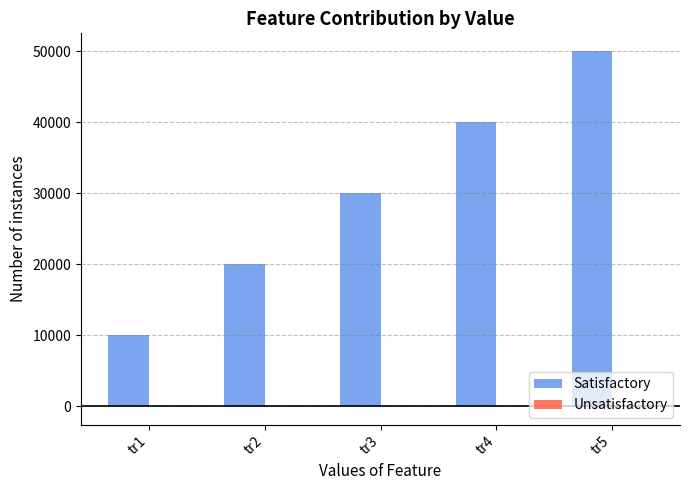

Which series changed the most between tr2 and tr3?

Satisfactory